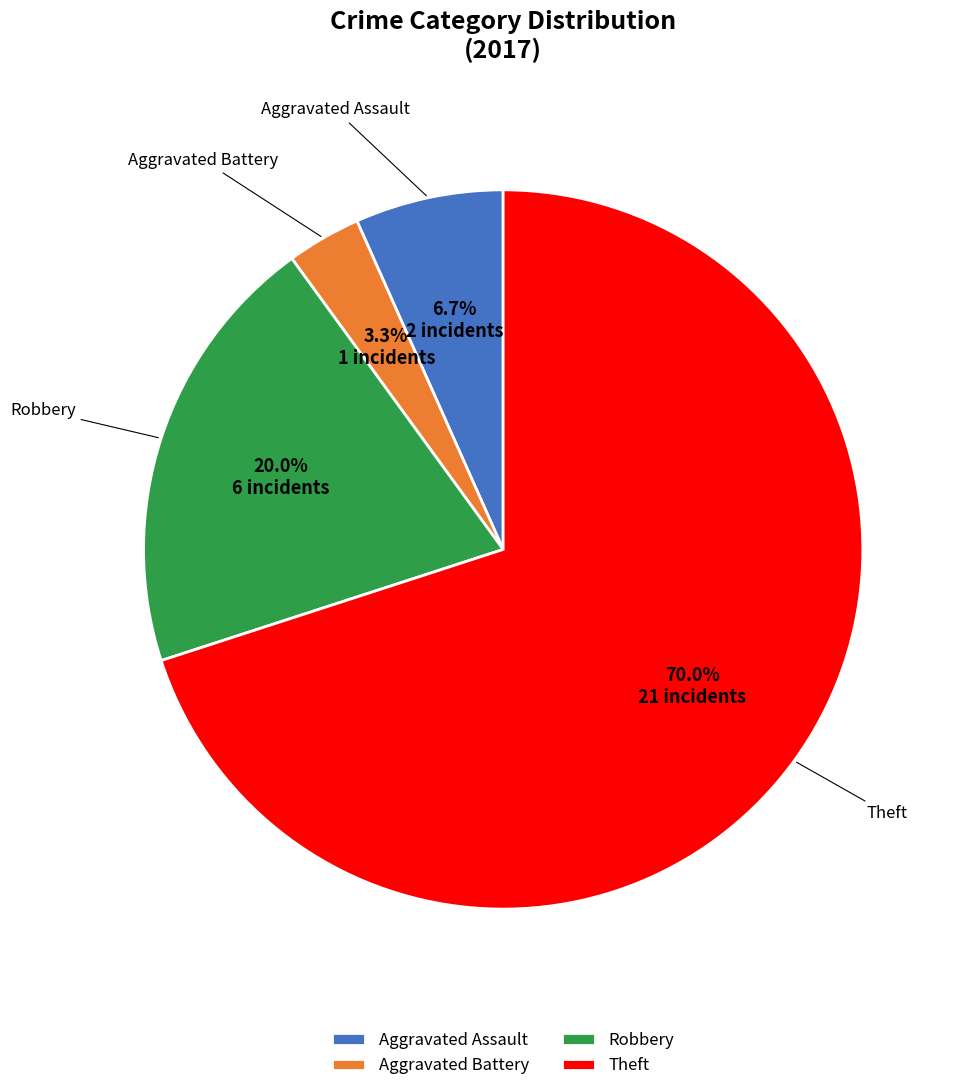

What percentage is the Aggravated Assault slice, to the nearest percent?

7%